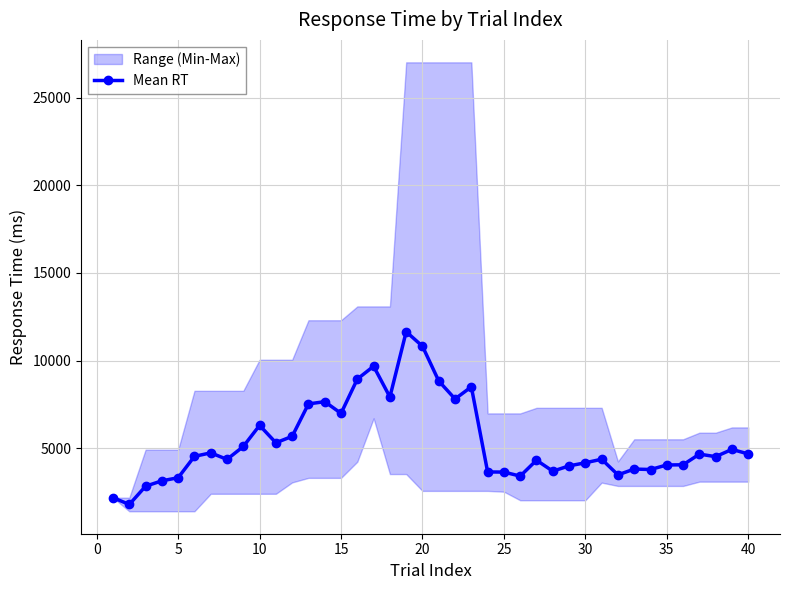

The value of Mean RT at 20 is 10821.8. True or false?

True